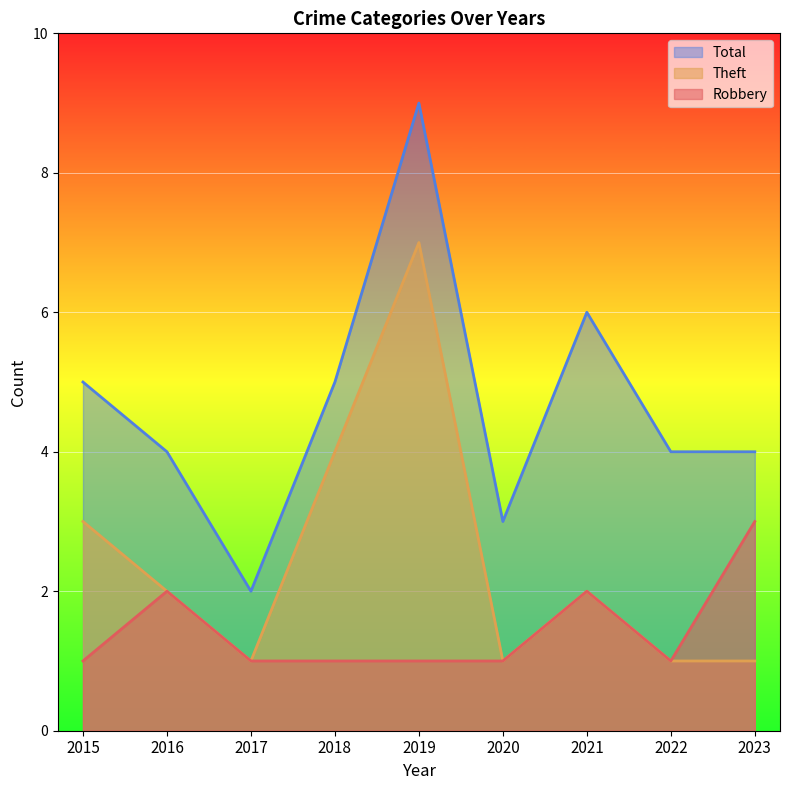

At how many categories does at least one series exceed 5?

2